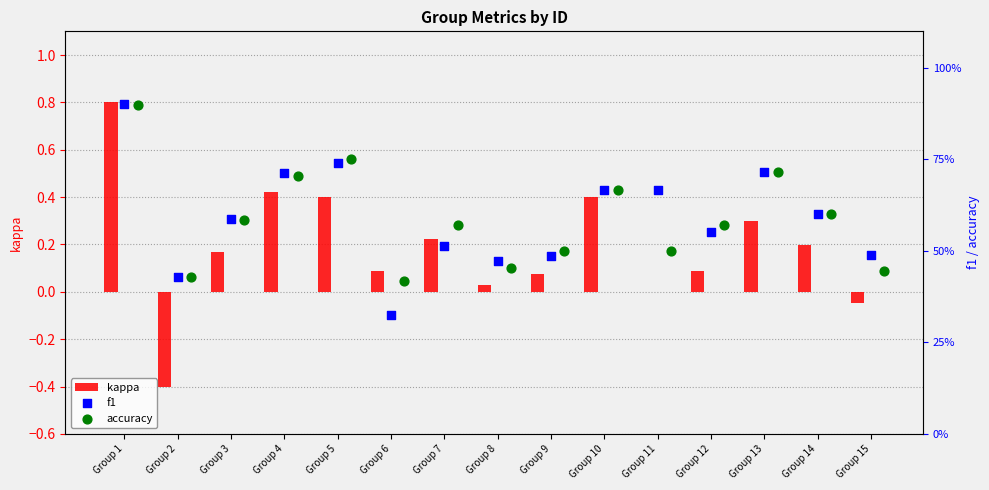

The kappa series shows 0.8 at Group 1. True or false?

True